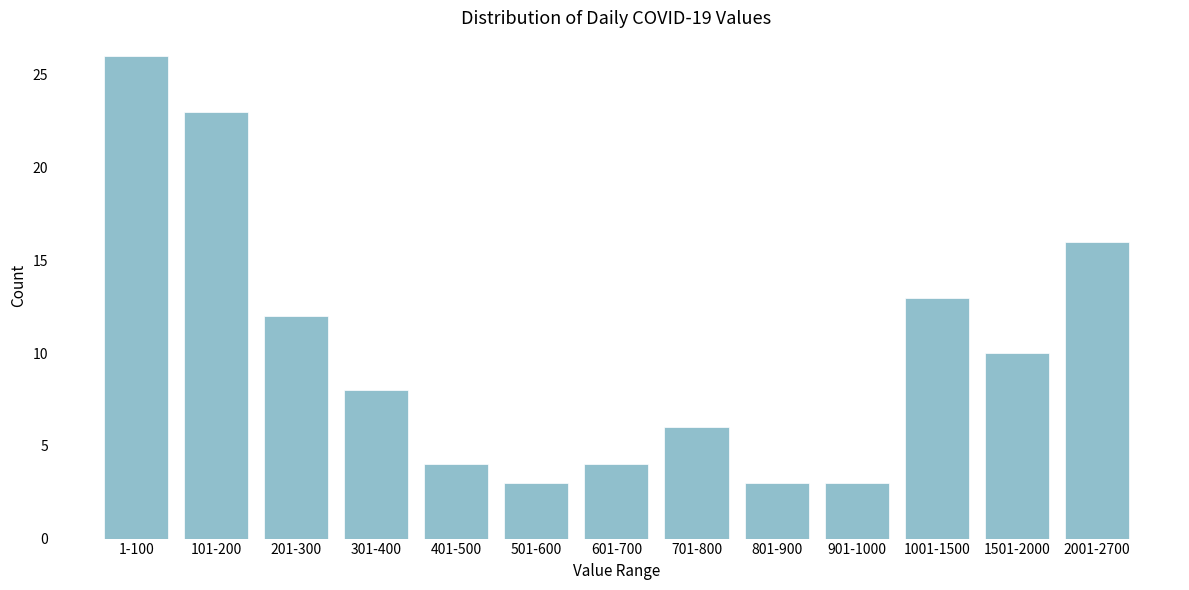

Reading right to left, list all the values displayed in this chart.

16	10	13	3	3	6	4	3	4	8	12	23	26